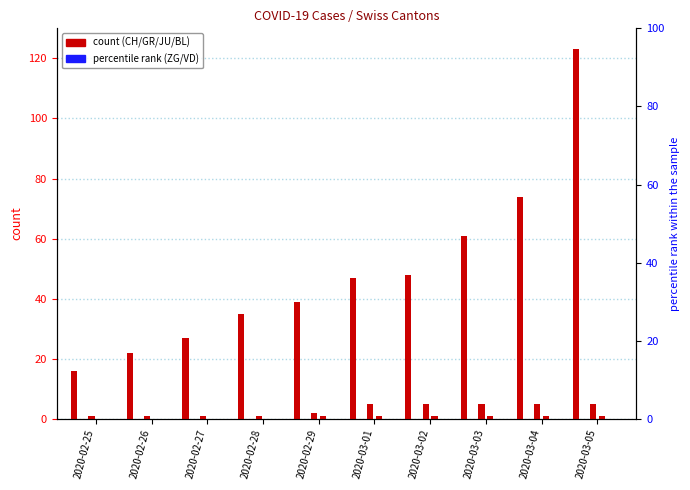

Is the value of VD at 2020-03-04 greater than the value of CH at 2020-03-02?

No